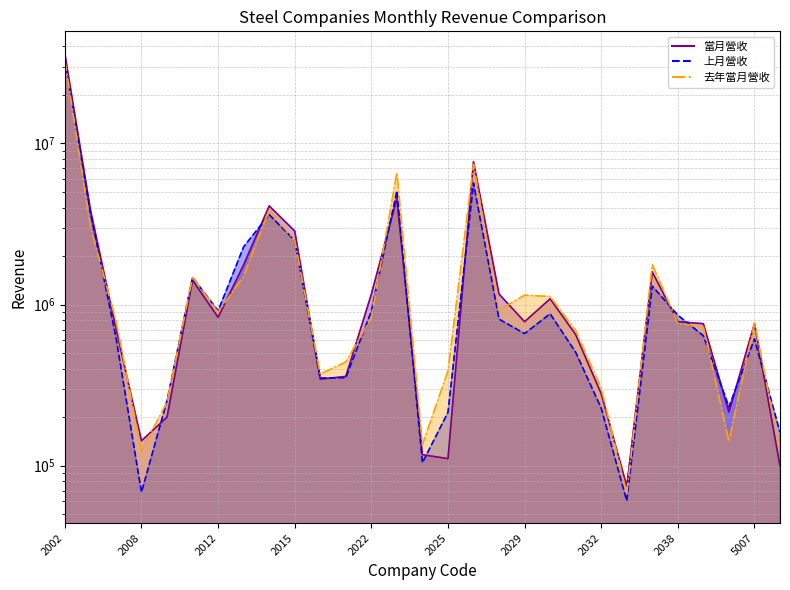

The 當月營收 series shows 102871 at 2032. True or false?

False